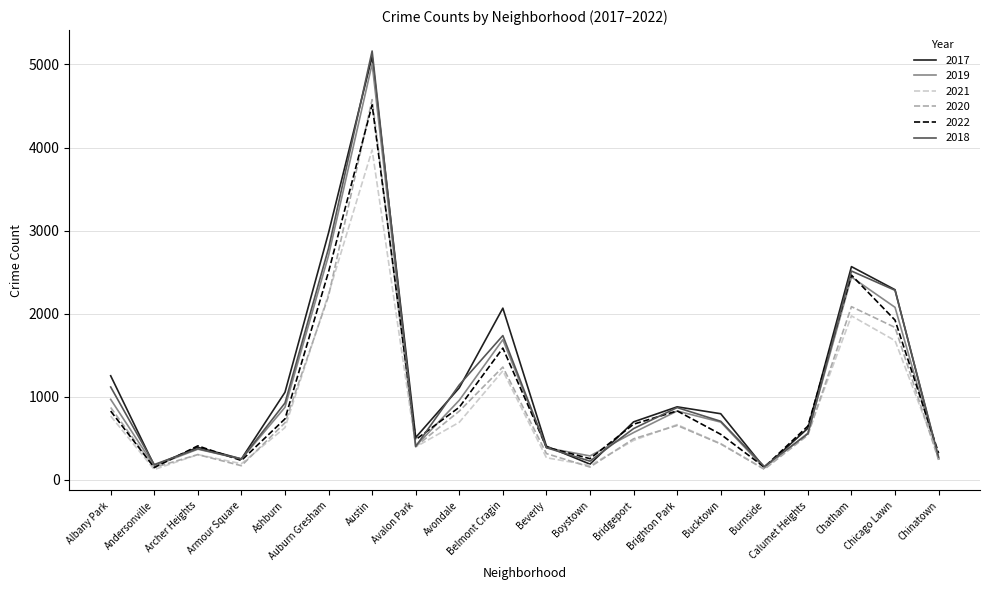

Is the value of 2021 at Burnside greater than the value of 2018 at Bridgeport?

No